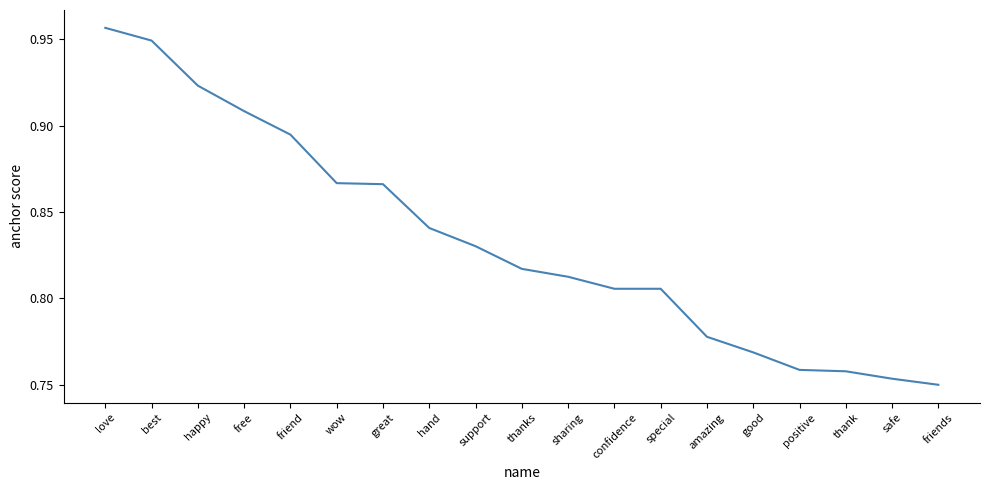

Which label corresponds to the largest value in the chart?

love